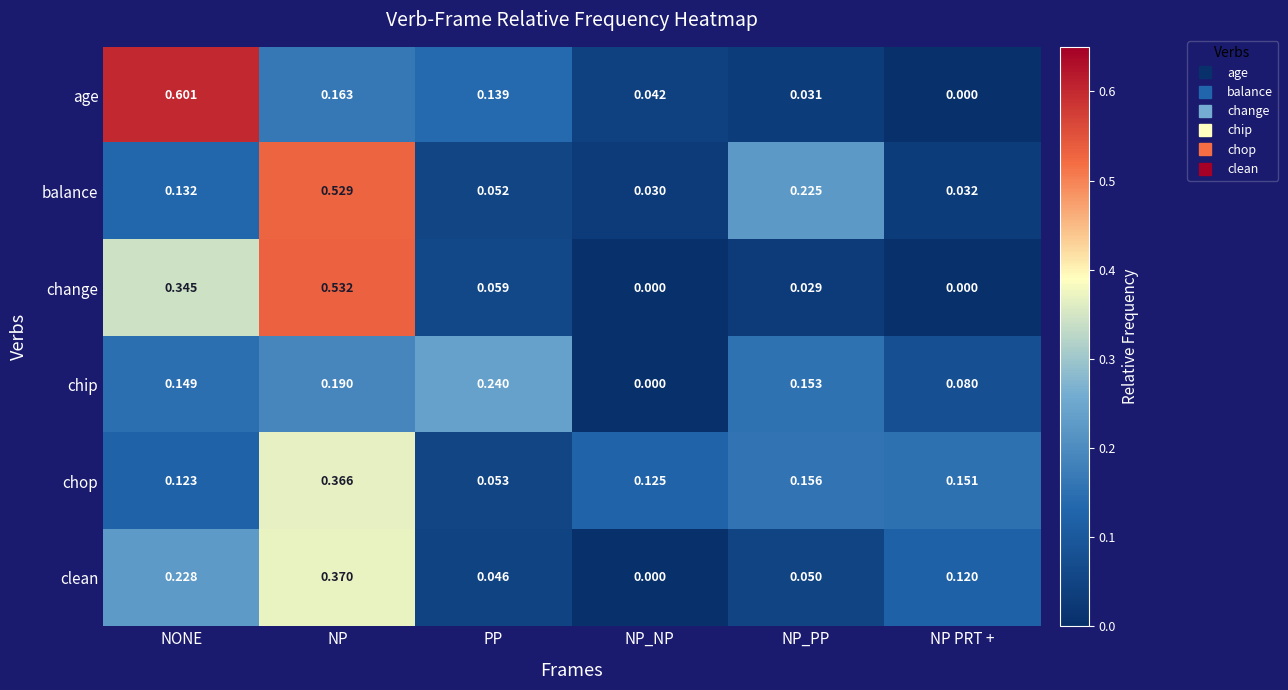

At how many categories does at least one series exceed 0?

6